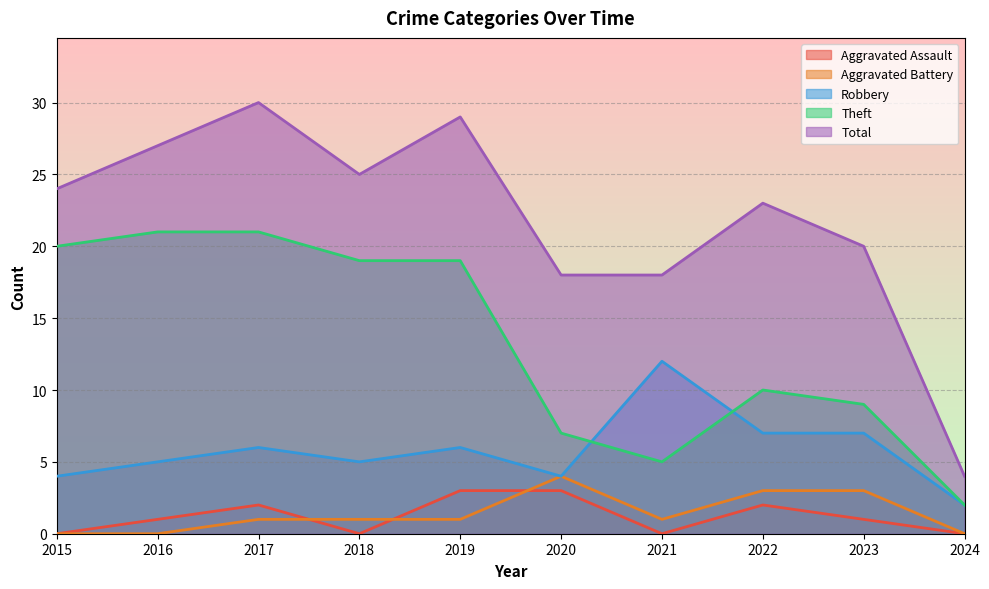

What is the sum of the Robbery values at 2020 and 2019?

10